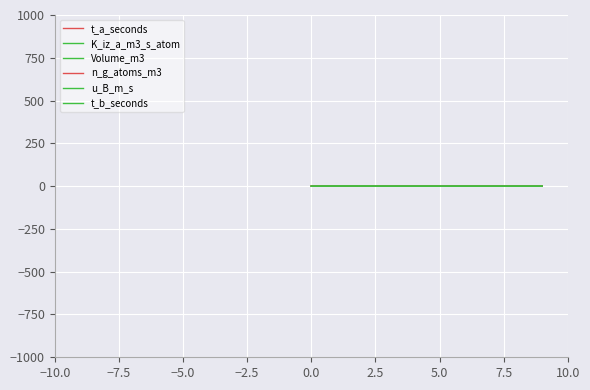

What is the difference between the maximum and minimum values in the t_a_seconds series?

2.0